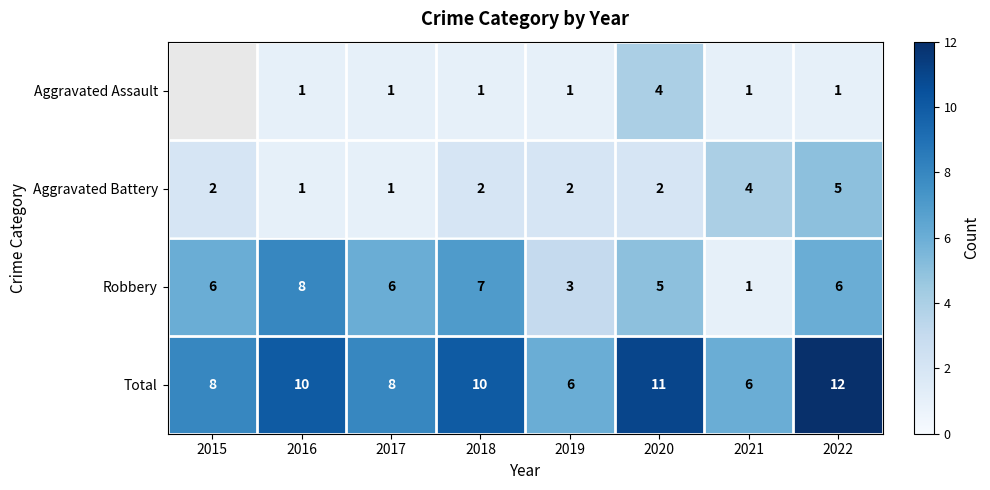

Count the Total values in the range 8 to 11.

5